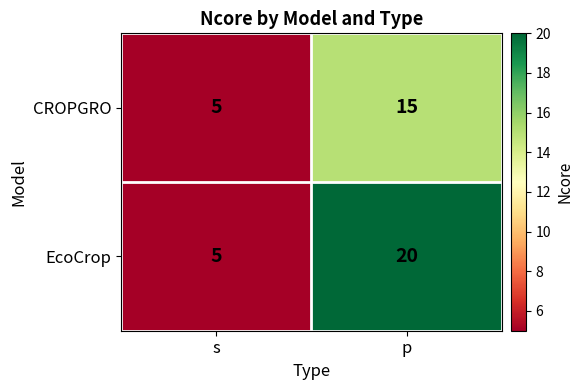

True or false: CROPGRO has a value of 1 at s.

False